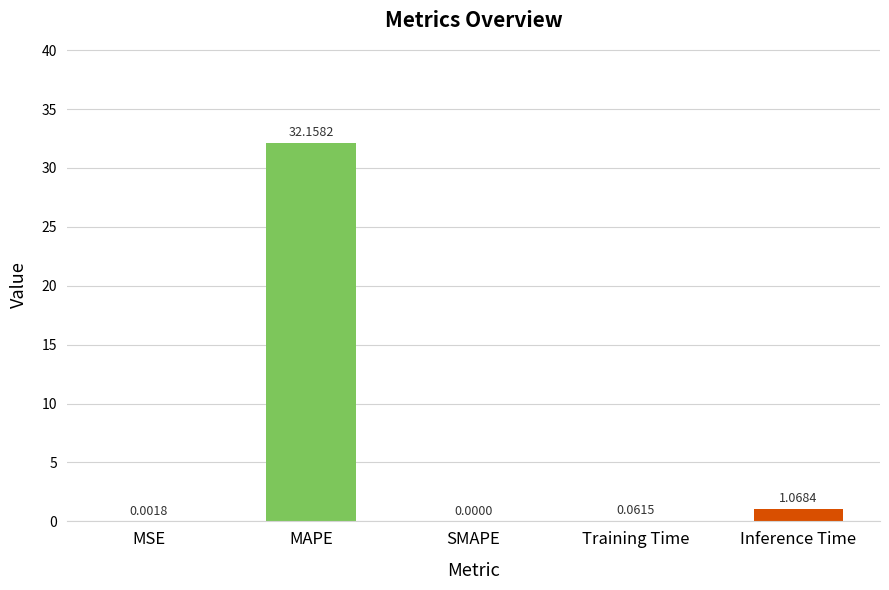

What is the sum of all values?

33.3